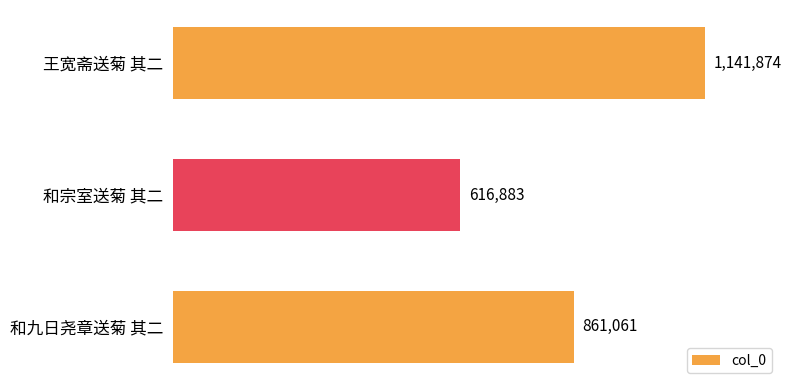

Rank the categories by value from lowest to highest.

和宗室送菊 其二, 和九日尧章送菊 其二, 王宽斋送菊 其二